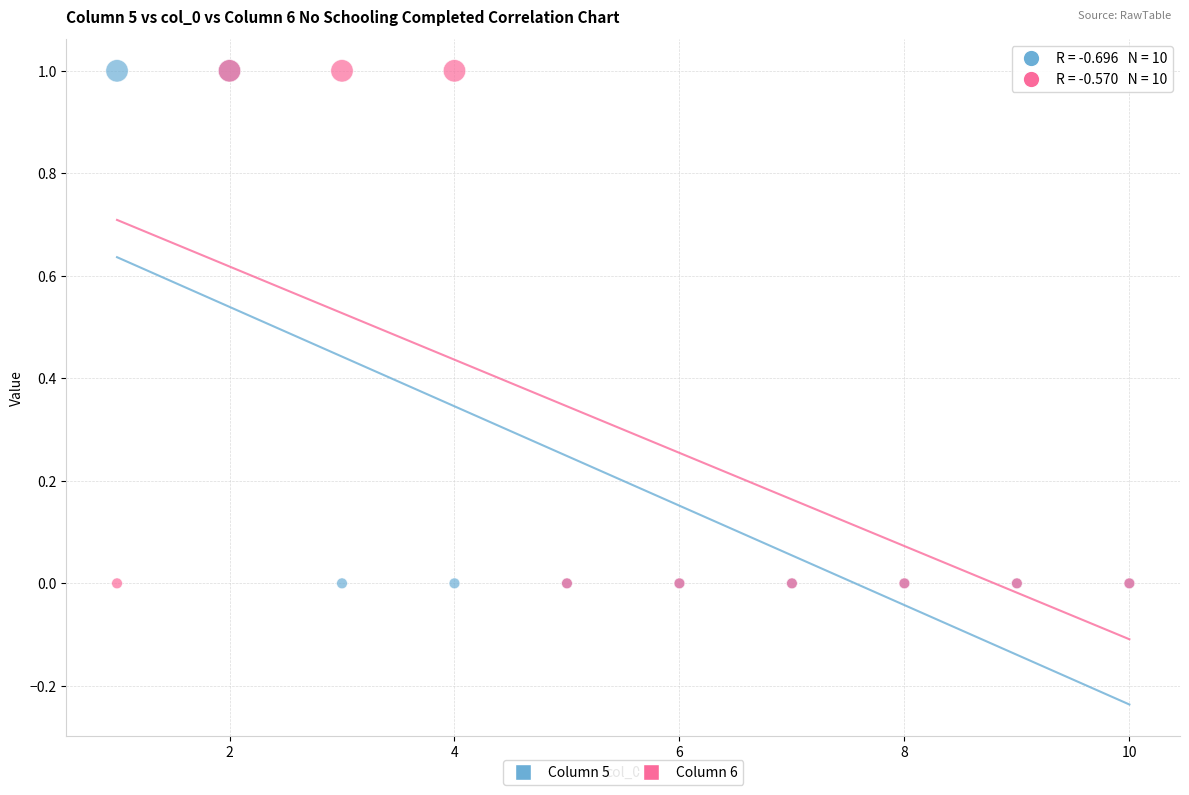

What are all the series names shown in the legend?

Column 5, Column 6